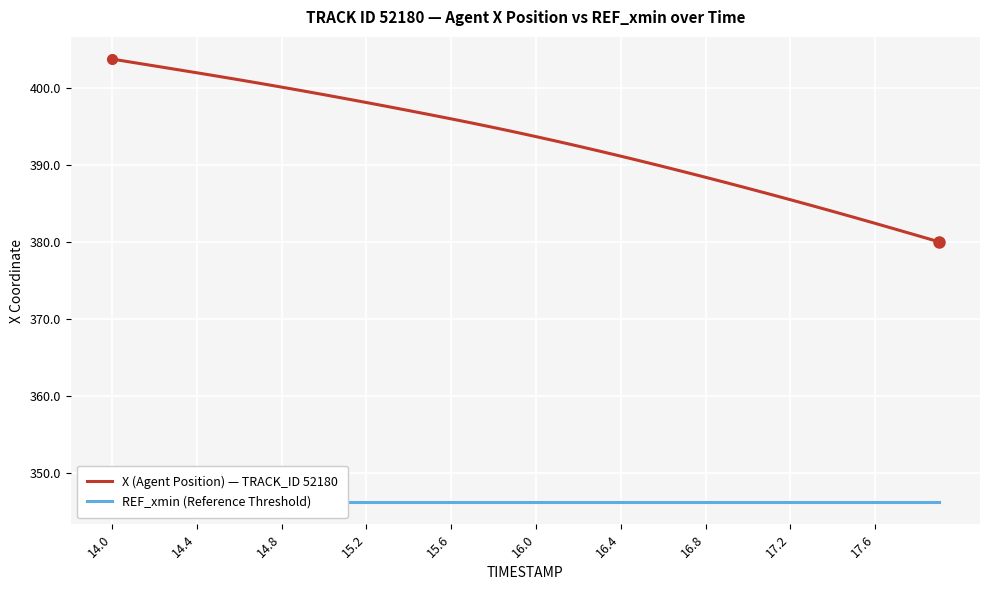

What is the smallest value displayed?

346.2